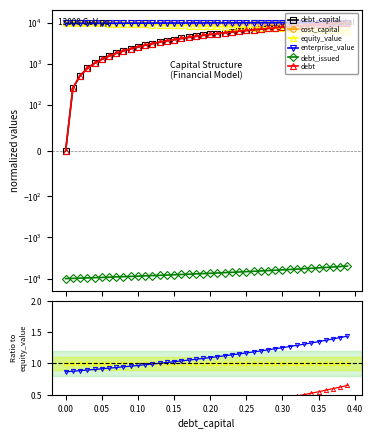

True or false: debt_issued and cost_capital cross at least once.

False